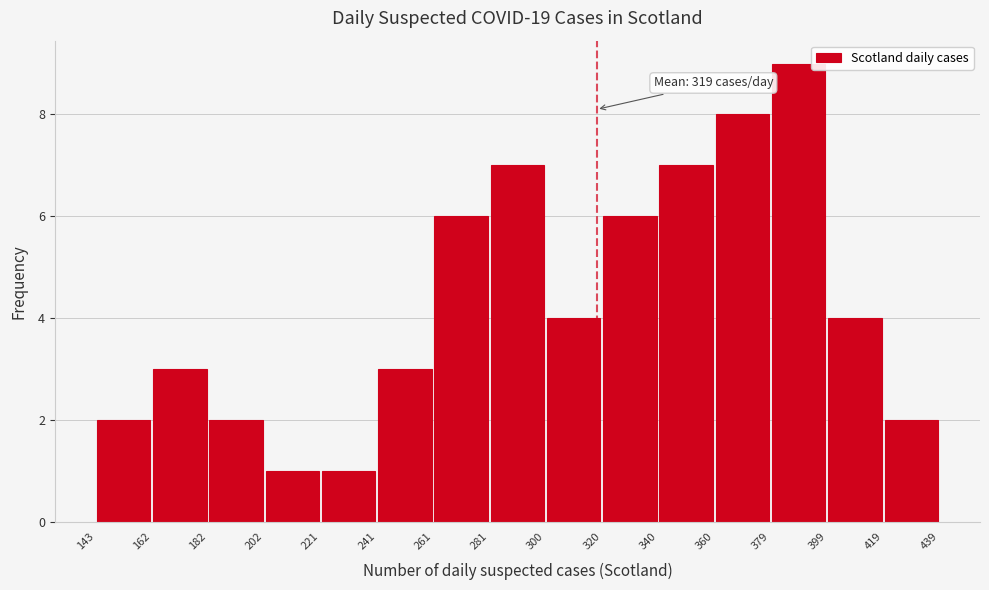

Which range on the x-axis has the tallest bar?

379 to 399